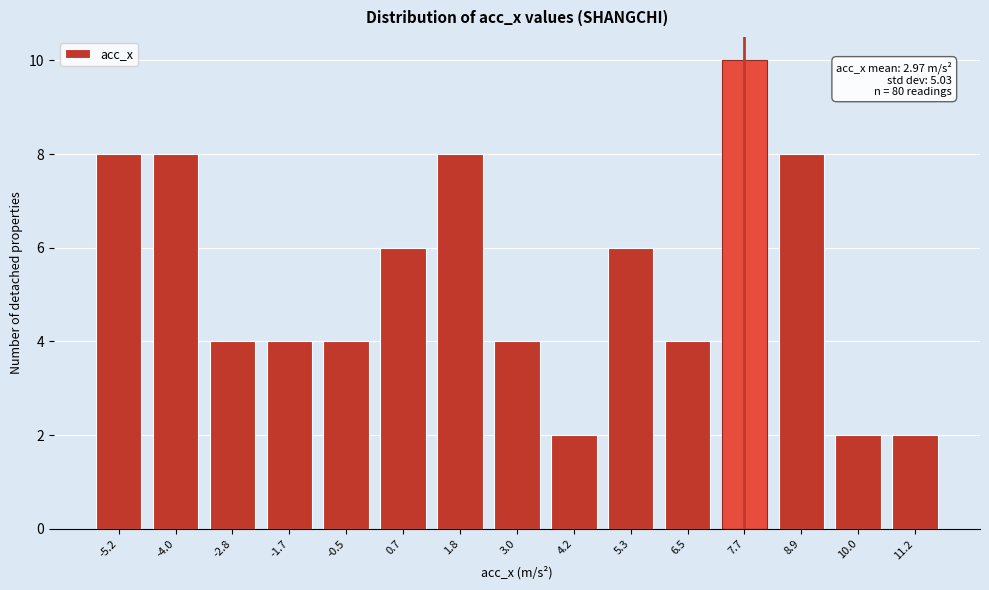

Reading left to right, extract all data points from this chart.

8	8	4	4	4	6	8	4	2	6	4	10	8	2	2